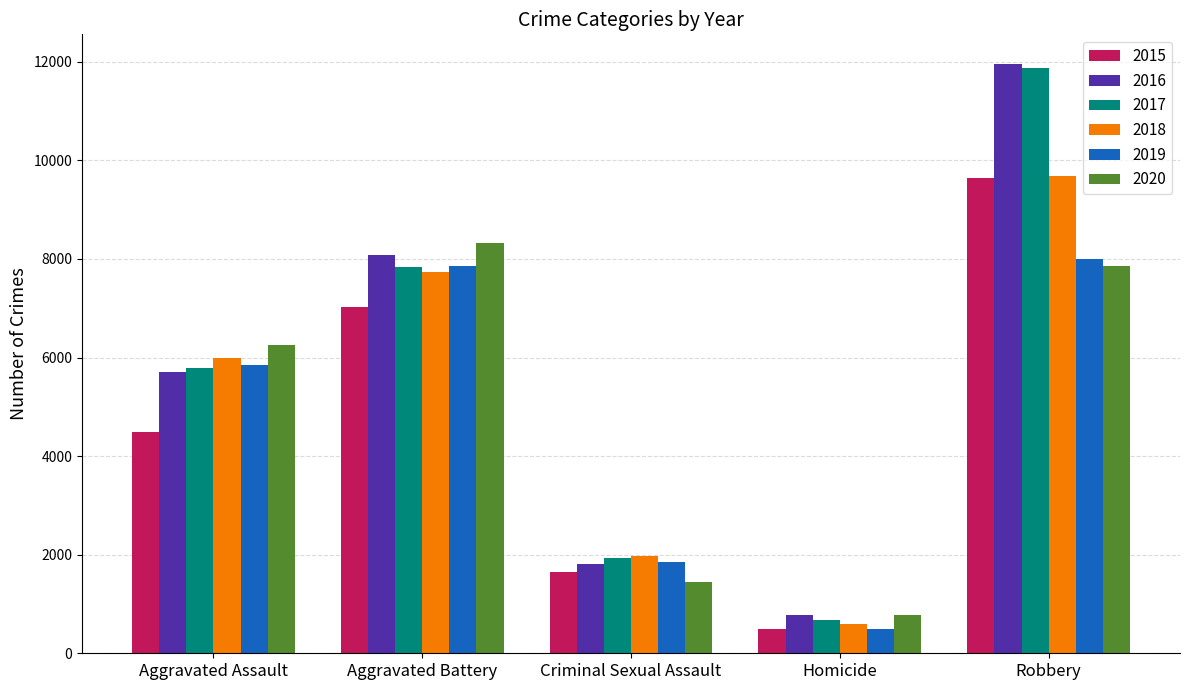

Which series changed the most between Aggravated Assault and Criminal Sexual Assault?

2020